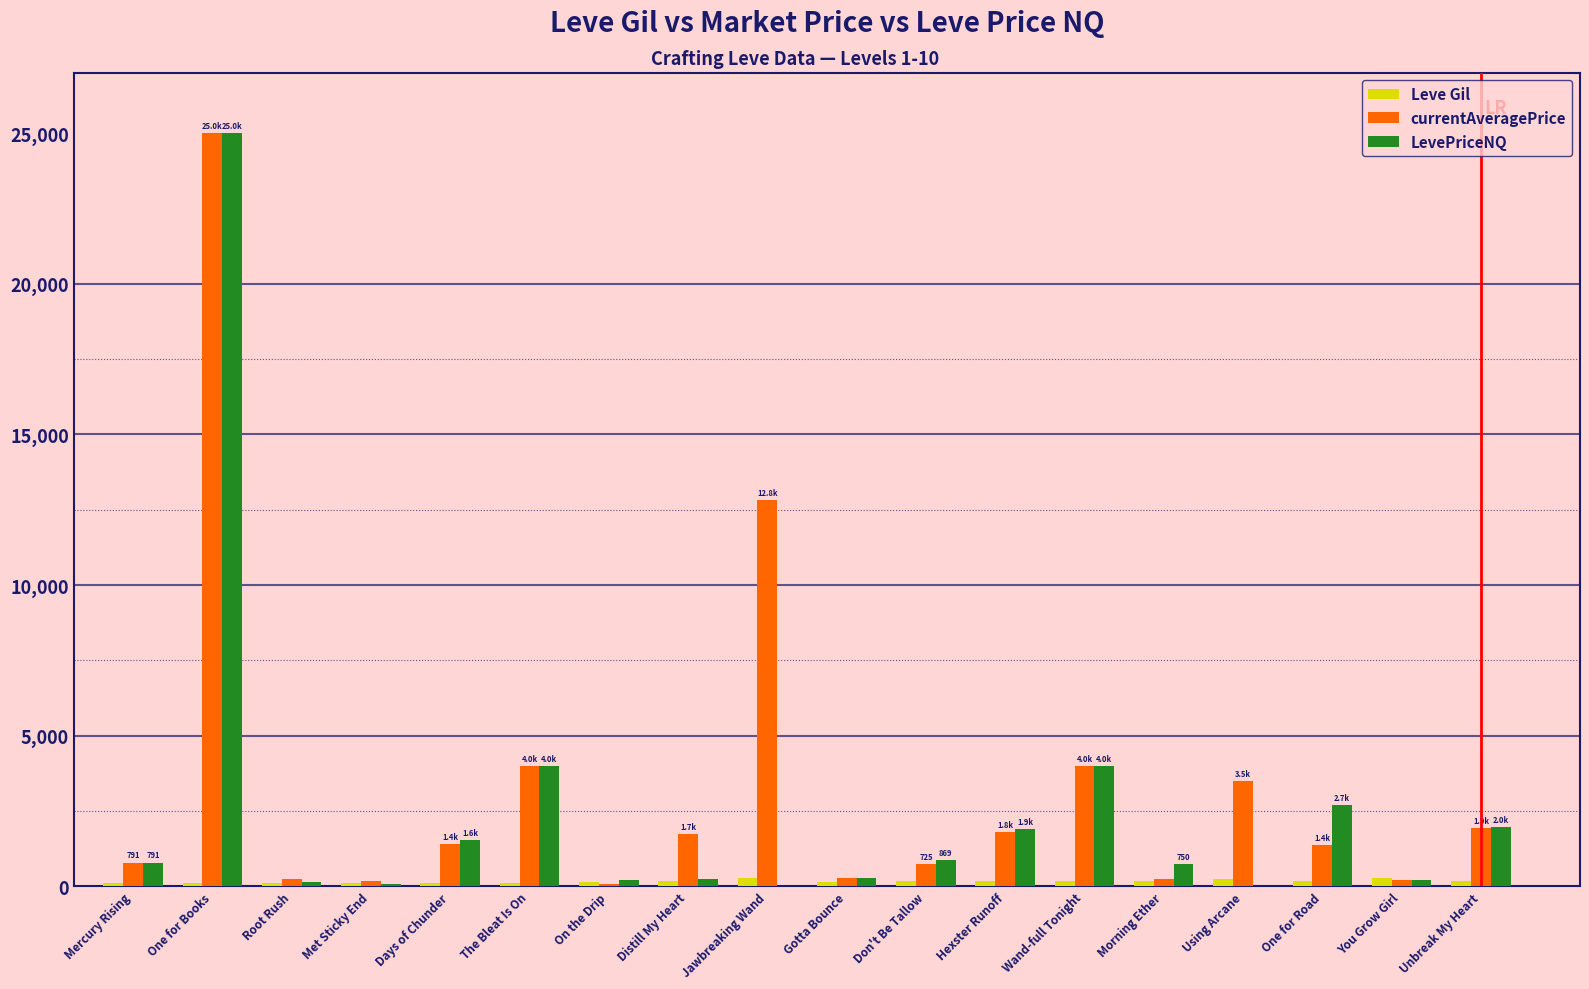

Which series changed the most between Jawbreaking Wand and You Grow Girl?

currentAveragePrice